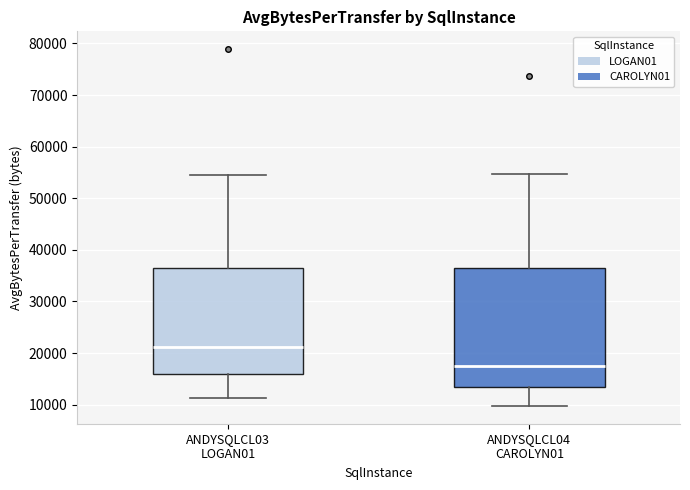

Reading left to right, transcribe this box plot: for each box, give where its median line is, the range the box spans, and where its two whiskers end, as read against the y-axis. The values are not printed on the chart, so give them approximately, as read against the axis.

ANDYSQLCL03 LOGAN01: median 21000, box 16000 to 37000, whiskers 11000 to 55000
ANDYSQLCL04 CAROLYN01: median 18000, box 13000 to 37000, whiskers 10000 to 55000